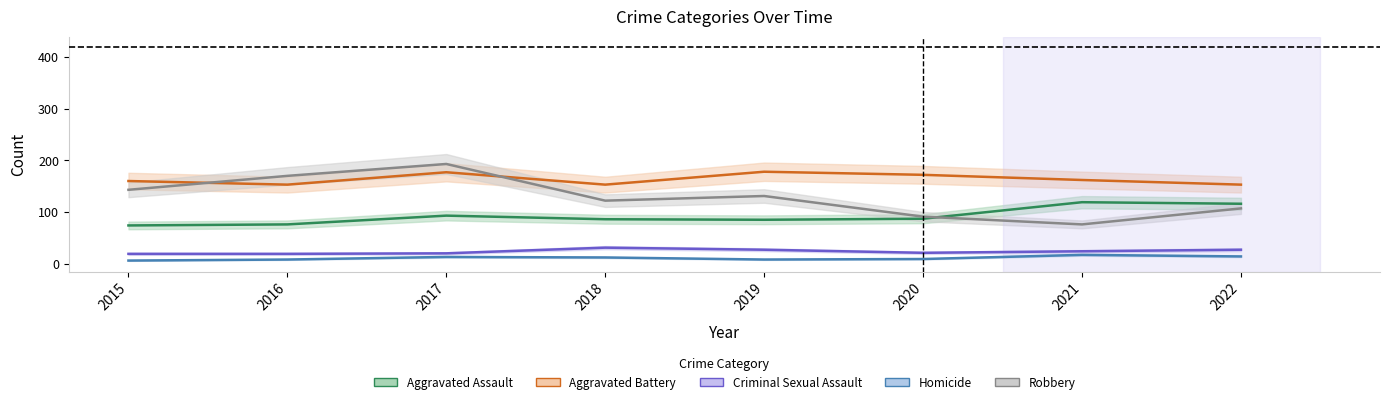

True or false: Aggravated Assault has more than 2 interior local peaks.

False